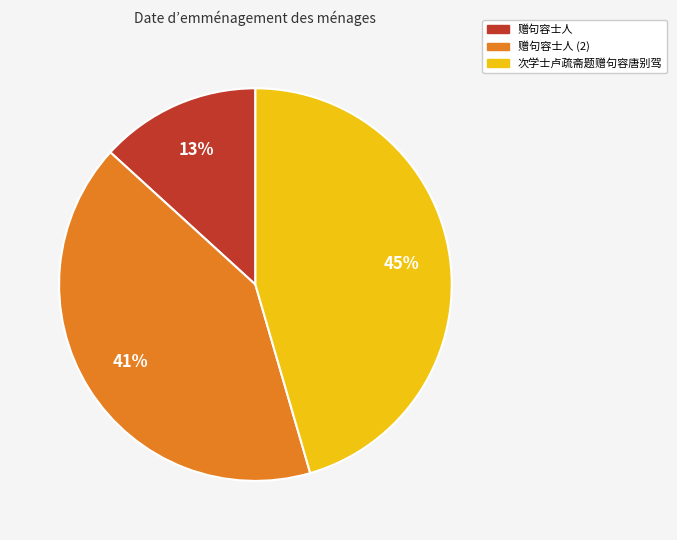

Count the number of slices in the pie.

3